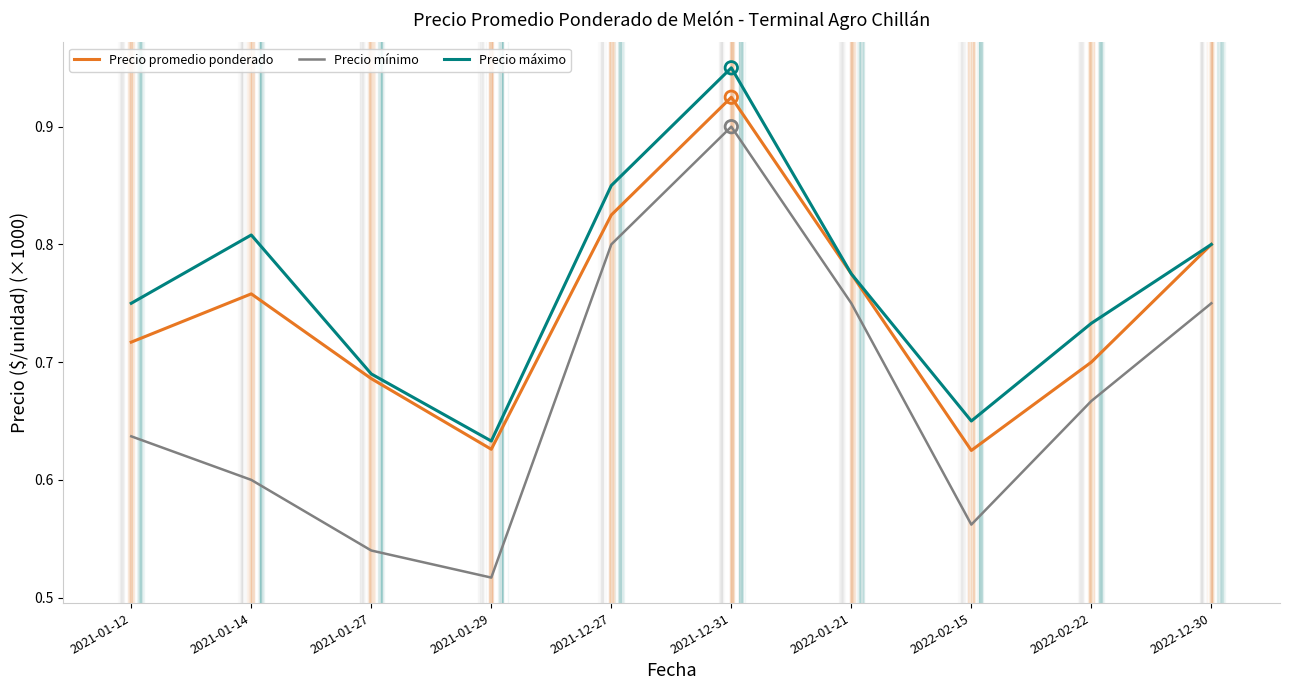

Which series has the largest range (max minus min)?

Precio mínimo